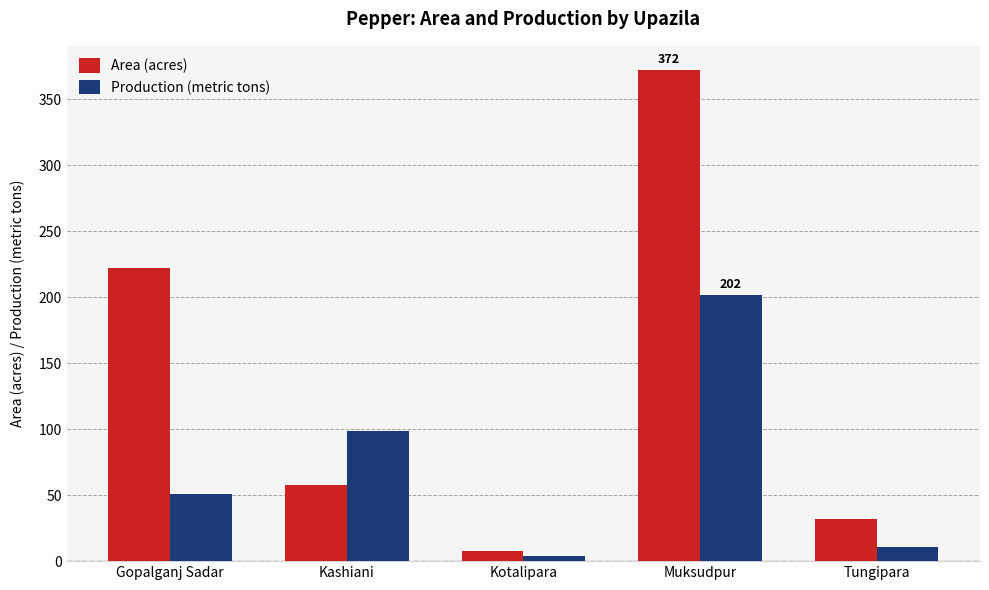

Is the value of Area (acres) at Muksudpur greater than the value of Production (metric tons) at Kashiani?

Yes